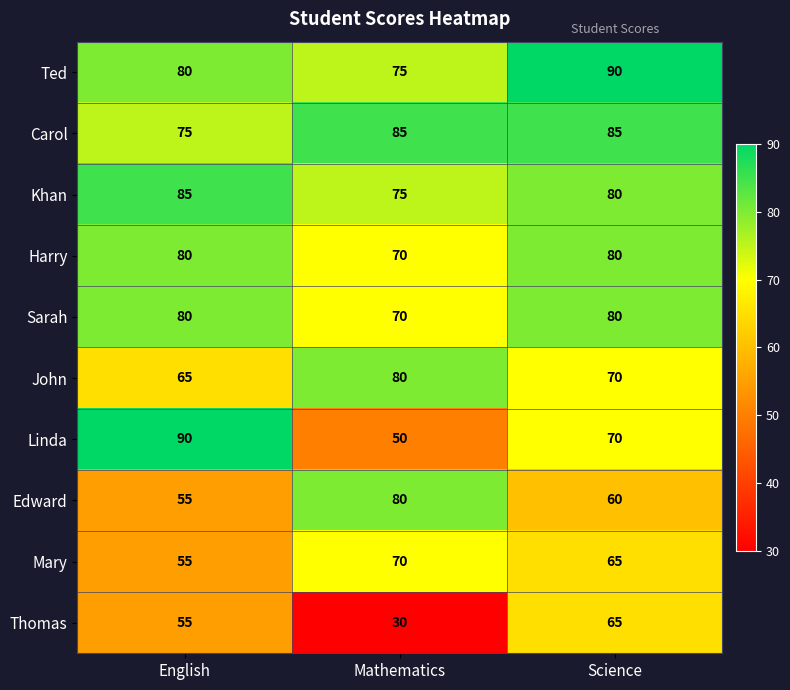

Which category has the lowest value in the Khan series?

Mathematics